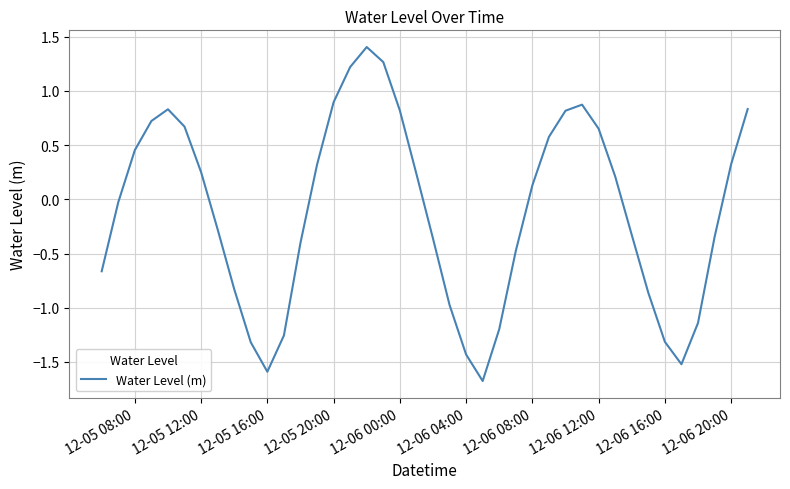

What is the maximum value shown in the chart?

1.4